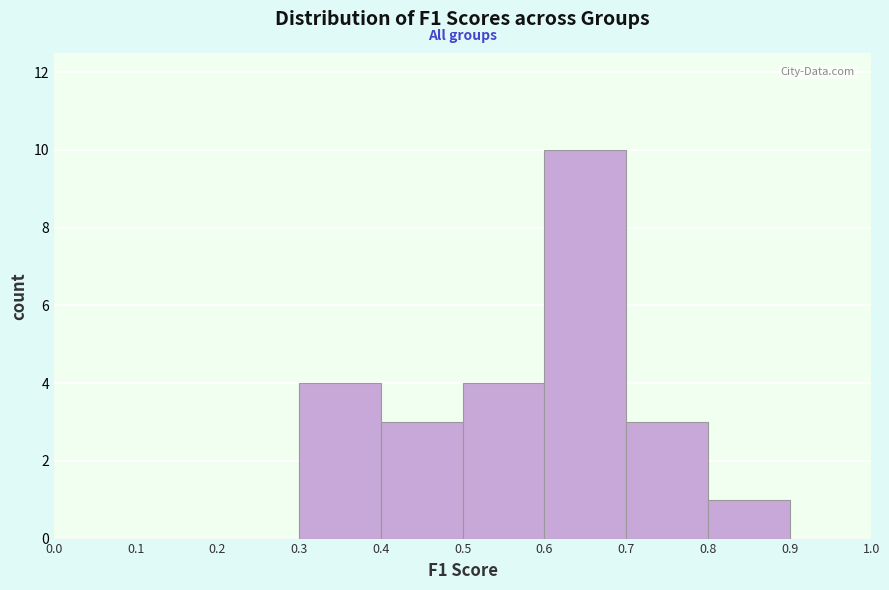

Reading left to right, list every bar in this chart as the range it spans on the x-axis followed by its height. The values are not printed on the chart, so give them approximately, as read against the axis.

0.0 to 0.1: 0
0.1 to 0.2: 0
0.2 to 0.3: 0
0.3 to 0.4: 4
0.4 to 0.5: 3
0.5 to 0.6: 4
0.6 to 0.7: 10
0.7 to 0.8: 3
0.8 to 0.9: 1
0.9 to 1.0: 0